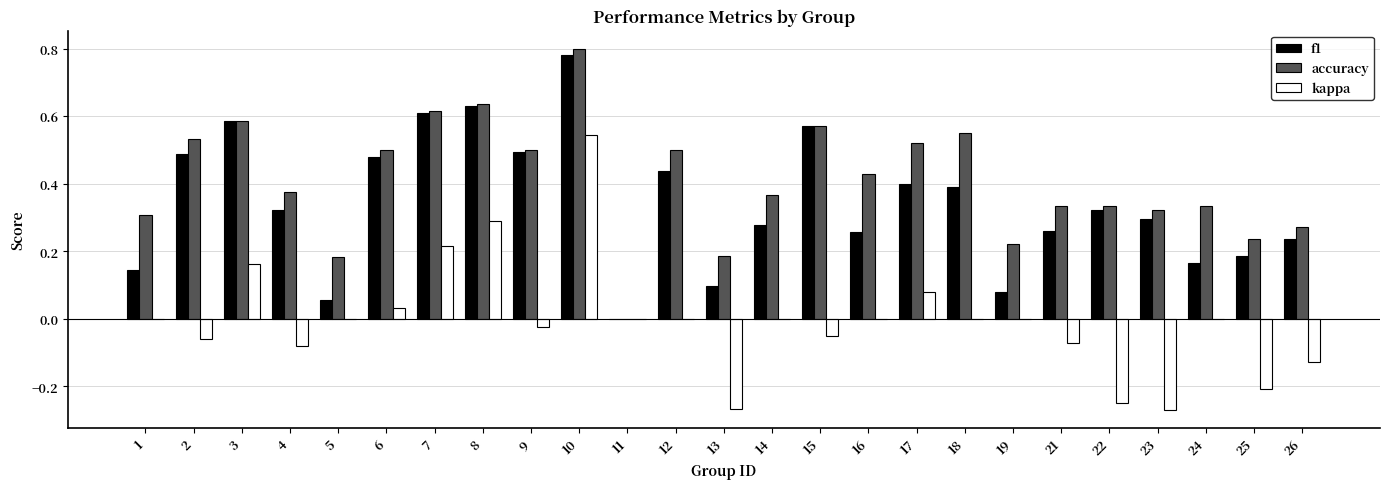

What is the total value across all series at 9?

1.0